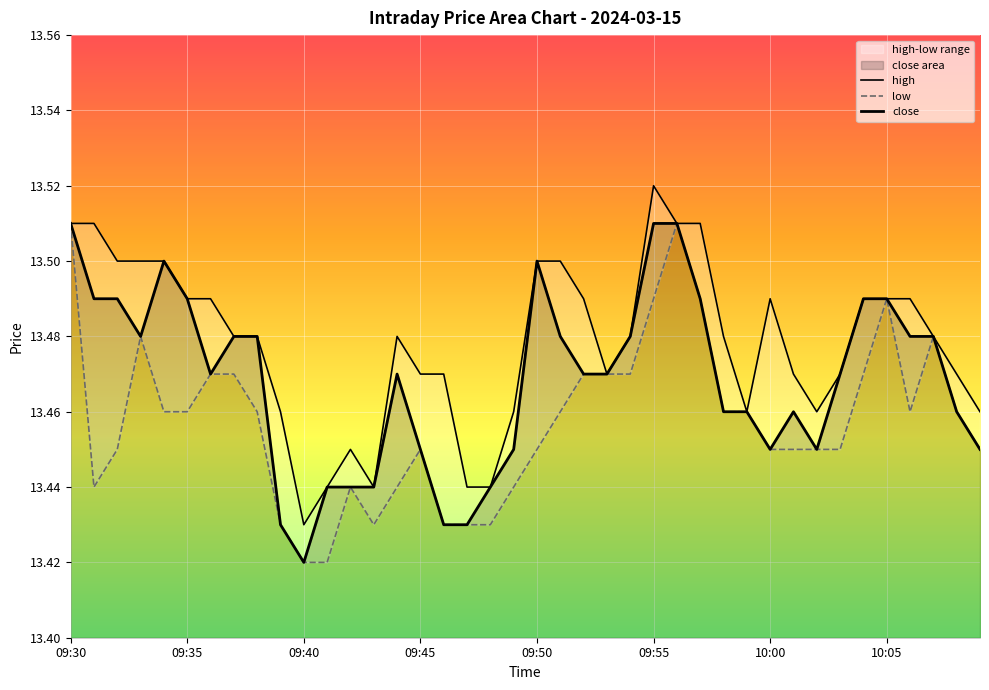

Where is the first local minimum for high?

09:40